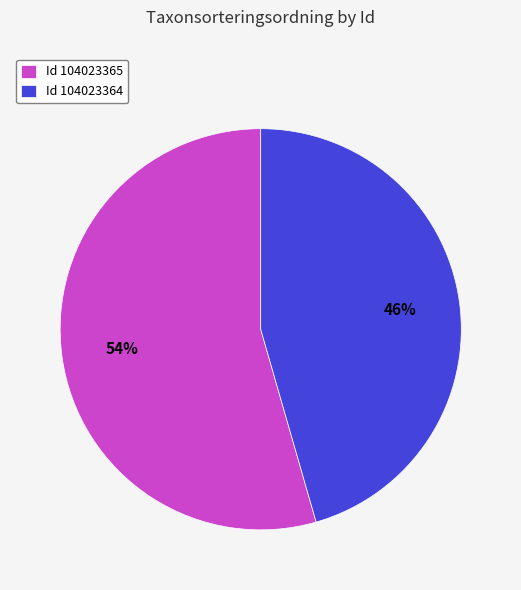

To the nearest percent, what portion does Id 104023364 represent?

46%